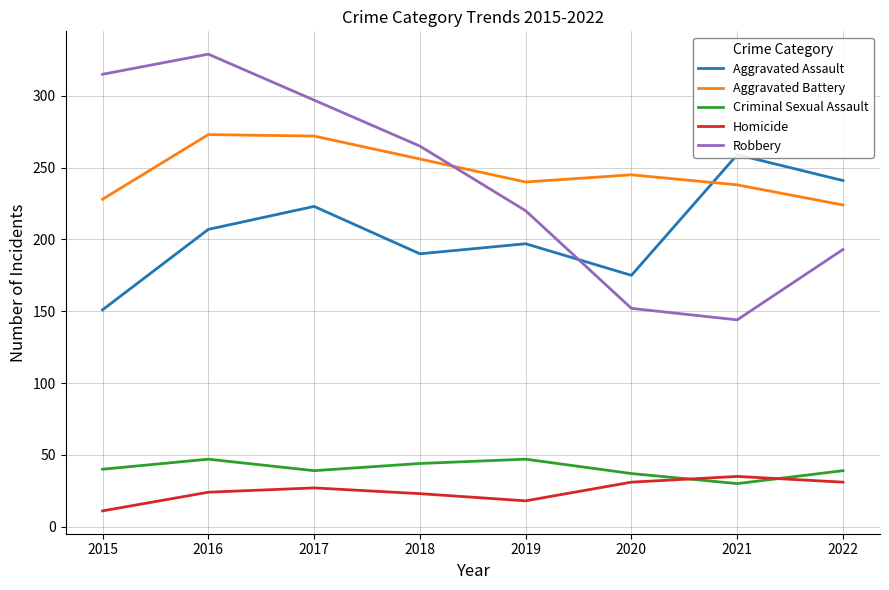

Is the value of Robbery at 2019 greater than the value of Aggravated Battery at 2018?

No